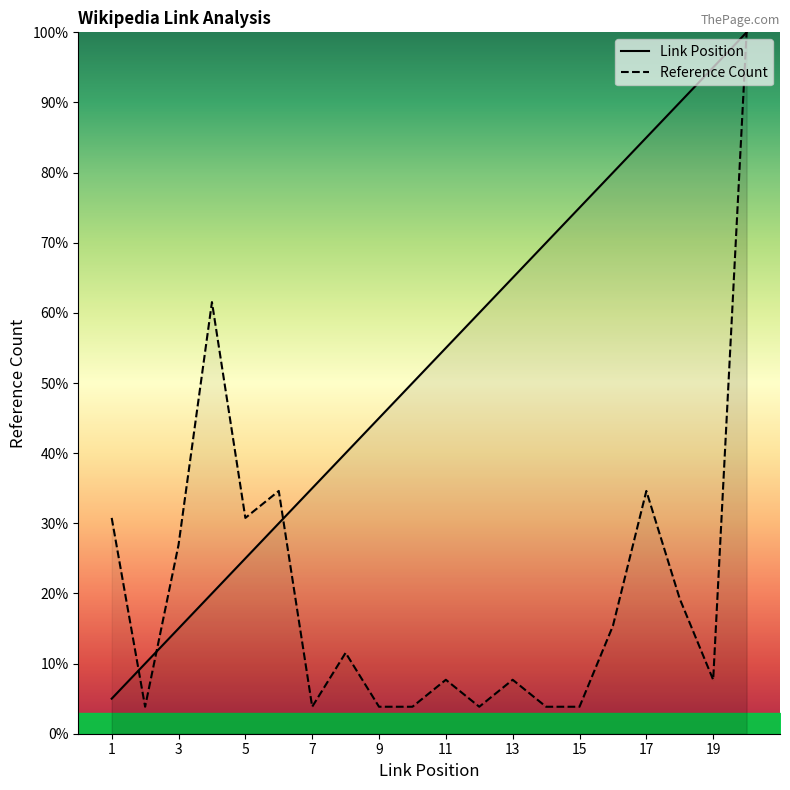

What is the sum of the Reference Count values at 4 and 20?

161.5